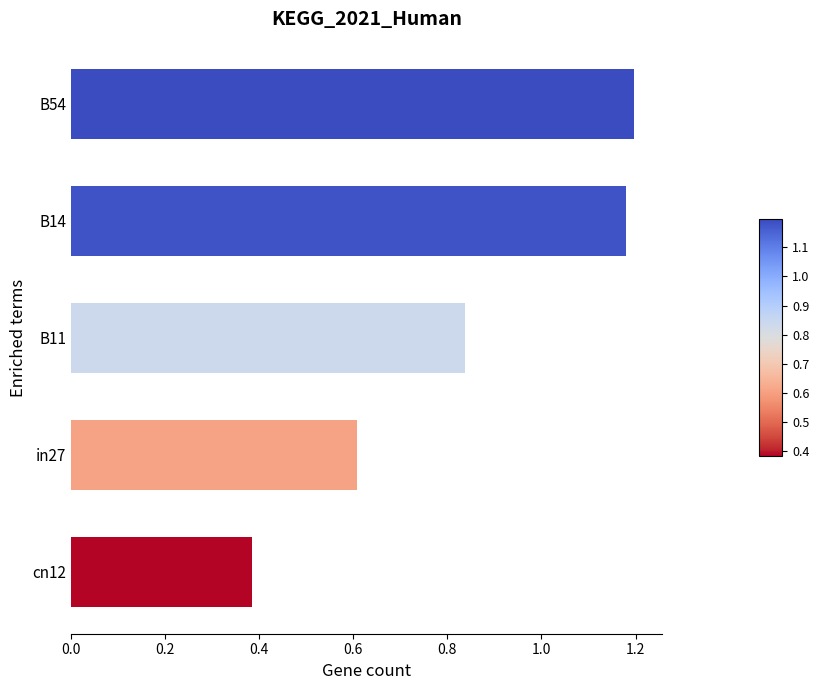

Are the bars horizontal?

Yes